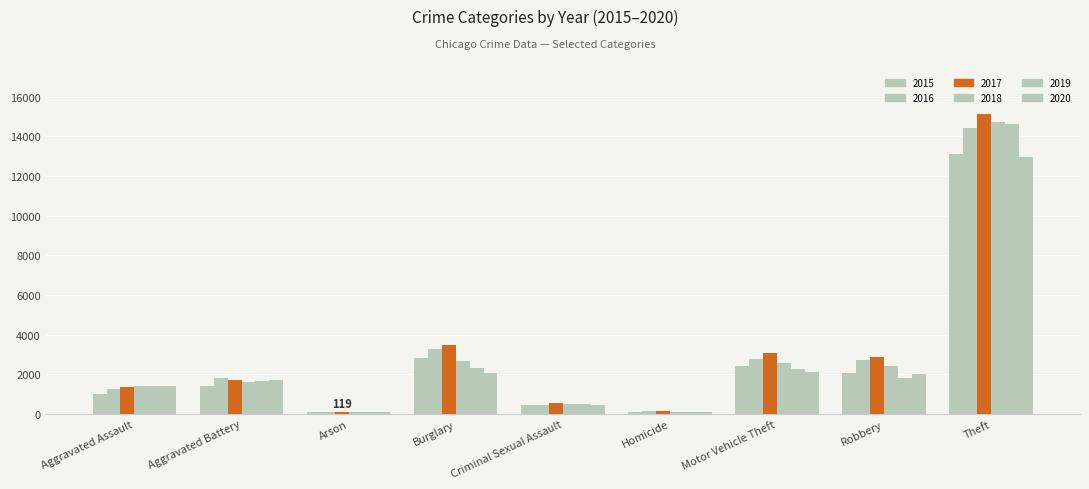

What is the label of the 7th bar from the left?

Motor Vehicle Theft